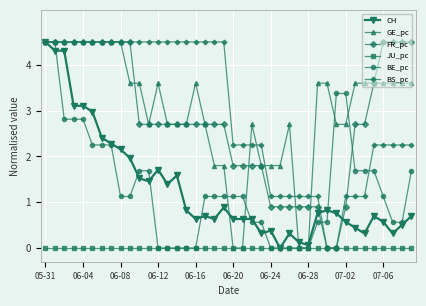

What is the maximum value shown in the chart?

4.5